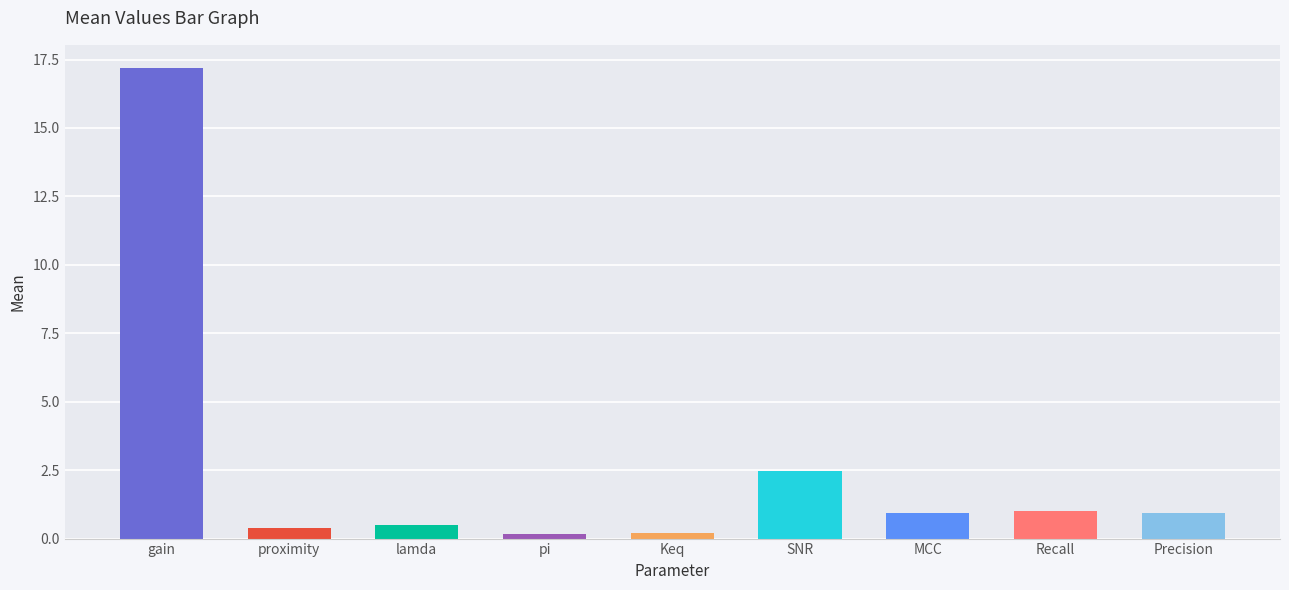

What is the sum of the values at pi and MCC?

1.1